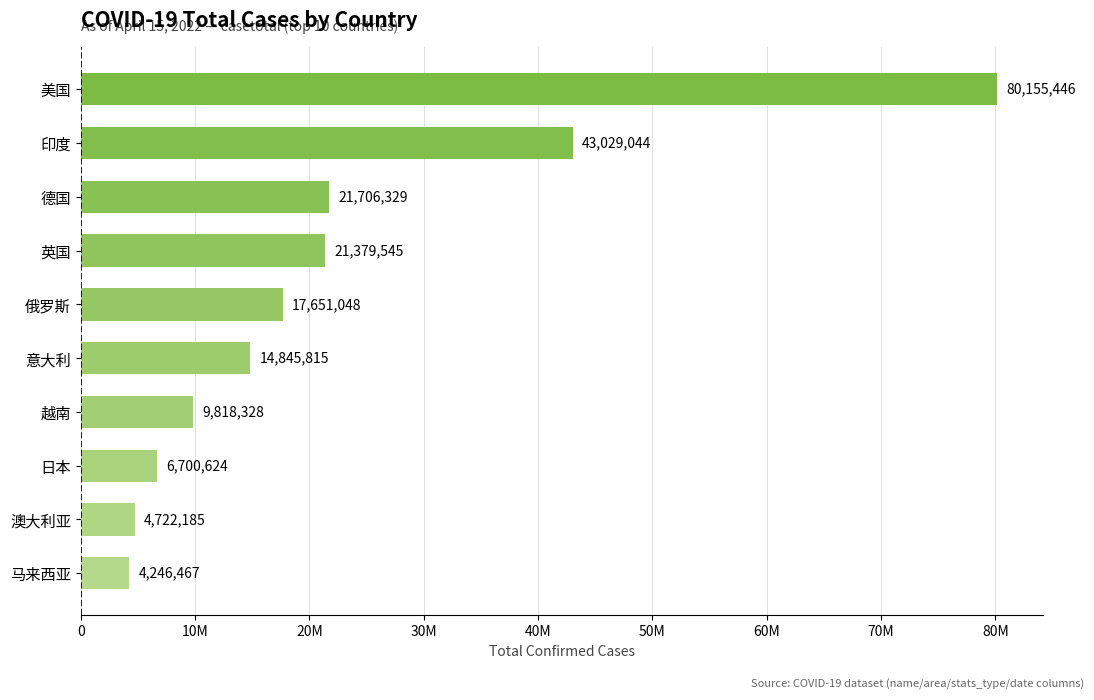

List the labels in order of value, smallest first.

马来西亚, 澳大利亚, 日本, 越南, 意大利, 俄罗斯, 英国, 德国, 印度, 美国